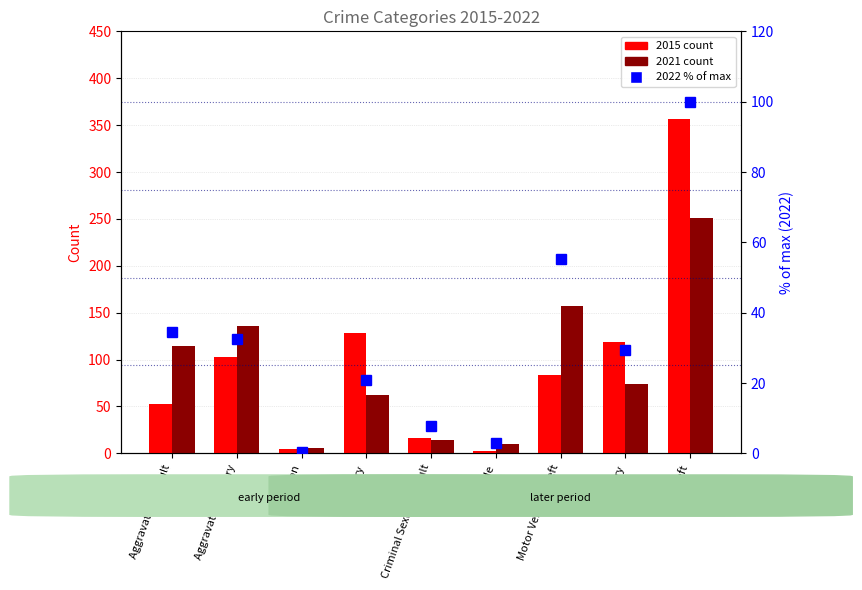

Reading right to left, list all the values displayed in this chart.

100.0	29.5	55.1	3.1	7.9	20.9	0.3	32.5	34.6